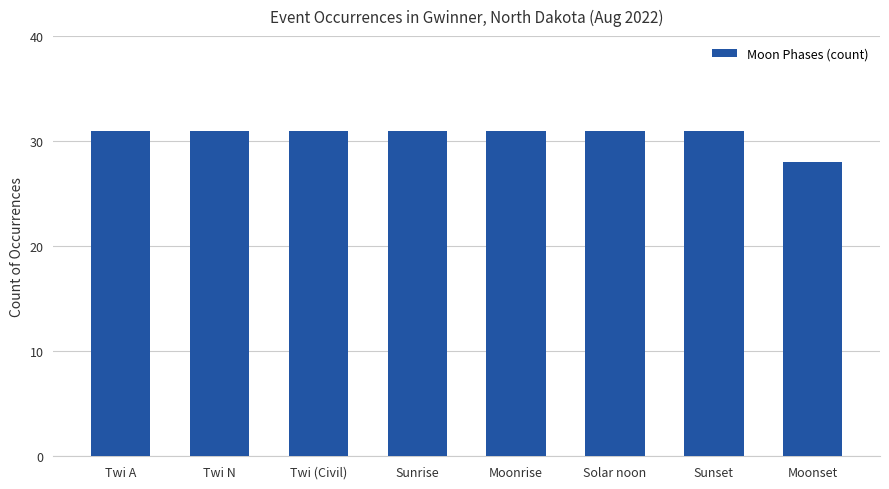

What is the greatest value displayed?

31